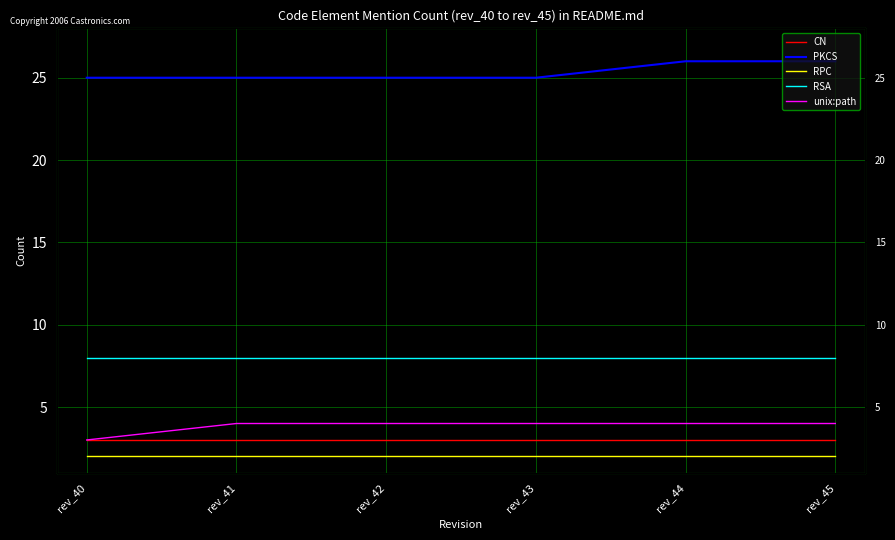

Is this an area chart (filled region under the line)?

No